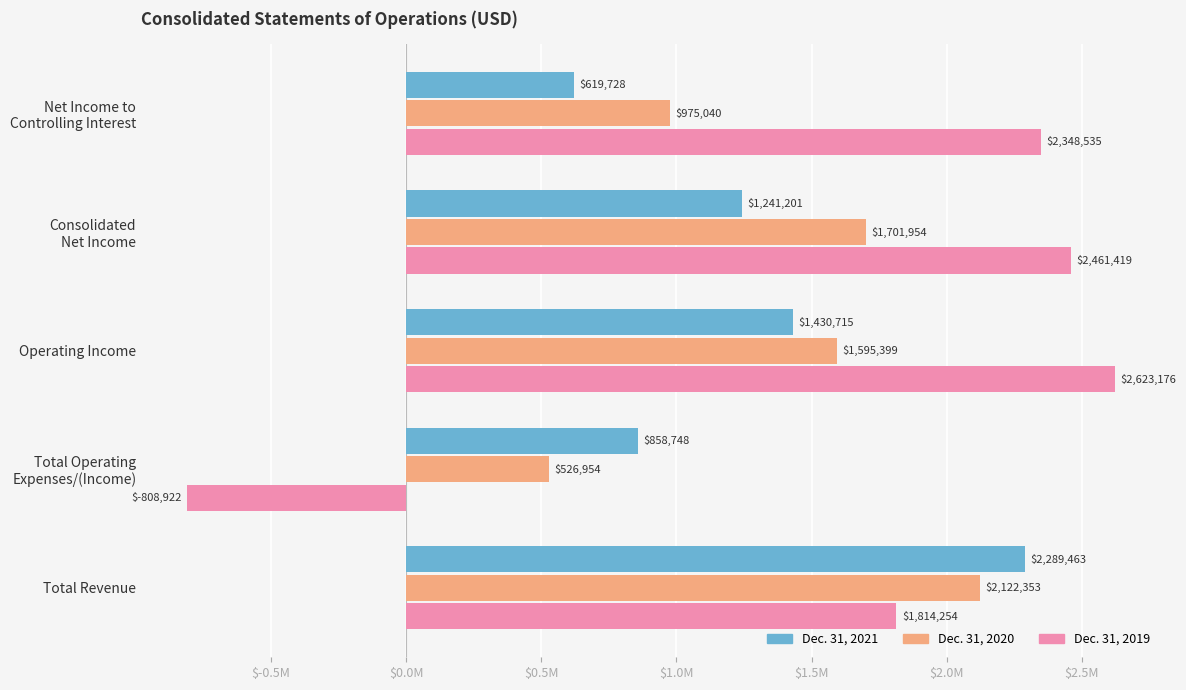

What are all the series names shown in the legend?

Dec. 31, 2021, Dec. 31, 2020, Dec. 31, 2019